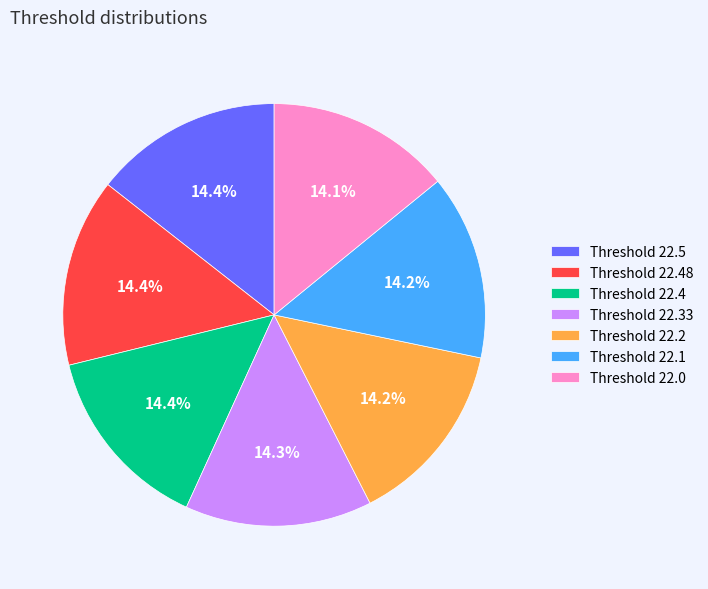

Is there any slice that represents more than half of the pie?

No